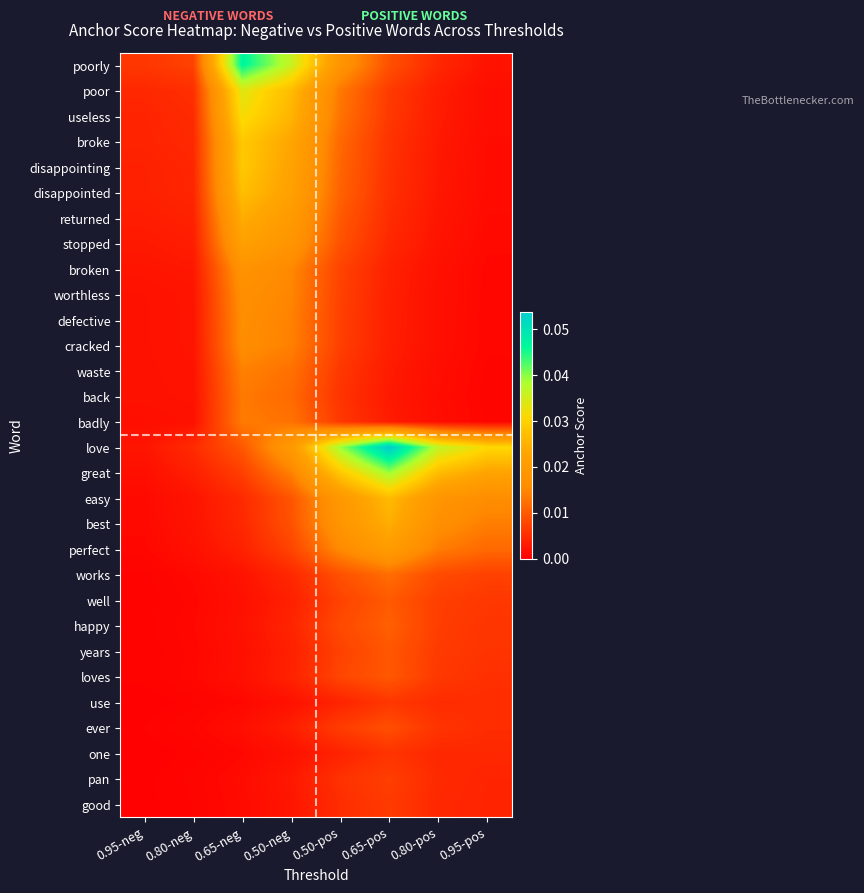

Reading left to right, extract all data points from this chart.

poorly: 0.95-neg=0.0	0.80-neg=0.0	0.65-neg=0.0	0.50-neg=0.0	0.50-pos=0.0	0.65-pos=0.0	0.80-pos=0.0	0.95-pos=0.0
poor: 0.95-neg=0.0	0.80-neg=0.0	0.65-neg=0.0	0.50-neg=0.0	0.50-pos=0.0	0.65-pos=0.0	0.80-pos=0.0	0.95-pos=0.0
useless: 0.95-neg=0.0	0.80-neg=0.0	0.65-neg=0.0	0.50-neg=0.0	0.50-pos=0.0	0.65-pos=0.0	0.80-pos=0.0	0.95-pos=0.0
broke: 0.95-neg=0.0	0.80-neg=0.0	0.65-neg=0.0	0.50-neg=0.0	0.50-pos=0.0	0.65-pos=0.0	0.80-pos=0.0	0.95-pos=0.0
disappointing: 0.95-neg=0.0	0.80-neg=0.0	0.65-neg=0.0	0.50-neg=0.0	0.50-pos=0.0	0.65-pos=0.0	0.80-pos=0.0	0.95-pos=0.0
disappointed: 0.95-neg=0.0	0.80-neg=0.0	0.65-neg=0.0	0.50-neg=0.0	0.50-pos=0.0	0.65-pos=0.0	0.80-pos=0.0	0.95-pos=0.0
returned: 0.95-neg=0.0	0.80-neg=0.0	0.65-neg=0.0	0.50-neg=0.0	0.50-pos=0.0	0.65-pos=0.0	0.80-pos=0.0	0.95-pos=0.0
stopped: 0.95-neg=0.0	0.80-neg=0.0	0.65-neg=0.0	0.50-neg=0.0	0.50-pos=0.0	0.65-pos=0.0	0.80-pos=0.0	0.95-pos=0.0
broken: 0.95-neg=0.0	0.80-neg=0.0	0.65-neg=0.0	0.50-neg=0.0	0.50-pos=0.0	0.65-pos=0.0	0.80-pos=0.0	0.95-pos=0.0
worthless: 0.95-neg=0.0	0.80-neg=0.0	0.65-neg=0.0	0.50-neg=0.0	0.50-pos=0.0	0.65-pos=0.0	0.80-pos=0.0	0.95-pos=0.0
defective: 0.95-neg=0.0	0.80-neg=0.0	0.65-neg=0.0	0.50-neg=0.0	0.50-pos=0.0	0.65-pos=0.0	0.80-pos=0.0	0.95-pos=0.0
cracked: 0.95-neg=0.0	0.80-neg=0.0	0.65-neg=0.0	0.50-neg=0.0	0.50-pos=0.0	0.65-pos=0.0	0.80-pos=0.0	0.95-pos=0.0
waste: 0.95-neg=0.0	0.80-neg=0.0	0.65-neg=0.0	0.50-neg=0.0	0.50-pos=0.0	0.65-pos=0.0	0.80-pos=0.0	0.95-pos=0.0
back: 0.95-neg=0.0	0.80-neg=0.0	0.65-neg=0.0	0.50-neg=0.0	0.50-pos=0.0	0.65-pos=0.0	0.80-pos=0.0	0.95-pos=0.0
badly: 0.95-neg=0.0	0.80-neg=0.0	0.65-neg=0.0	0.50-neg=0.0	0.50-pos=0.0	0.65-pos=0.0	0.80-pos=0.0	0.95-pos=0.0
love: 0.95-neg=0.0	0.80-neg=0.0	0.65-neg=0.0	0.50-neg=0.0	0.50-pos=0.0	0.65-pos=0.1	0.80-pos=0.0	0.95-pos=0.0
great: 0.95-neg=0.0	0.80-neg=0.0	0.65-neg=0.0	0.50-neg=0.0	0.50-pos=0.0	0.65-pos=0.0	0.80-pos=0.0	0.95-pos=0.0
easy: 0.95-neg=0.0	0.80-neg=0.0	0.65-neg=0.0	0.50-neg=0.0	0.50-pos=0.0	0.65-pos=0.0	0.80-pos=0.0	0.95-pos=0.0
best: 0.95-neg=0.0	0.80-neg=0.0	0.65-neg=0.0	0.50-neg=0.0	0.50-pos=0.0	0.65-pos=0.0	0.80-pos=0.0	0.95-pos=0.0
perfect: 0.95-neg=0.0	0.80-neg=0.0	0.65-neg=0.0	0.50-neg=0.0	0.50-pos=0.0	0.65-pos=0.0	0.80-pos=0.0	0.95-pos=0.0
works: 0.95-neg=0.0	0.80-neg=0.0	0.65-neg=0.0	0.50-neg=0.0	0.50-pos=0.0	0.65-pos=0.0	0.80-pos=0.0	0.95-pos=0.0
well: 0.95-neg=0.0	0.80-neg=0.0	0.65-neg=0.0	0.50-neg=0.0	0.50-pos=0.0	0.65-pos=0.0	0.80-pos=0.0	0.95-pos=0.0
happy: 0.95-neg=0.0	0.80-neg=0.0	0.65-neg=0.0	0.50-neg=0.0	0.50-pos=0.0	0.65-pos=0.0	0.80-pos=0.0	0.95-pos=0.0
years: 0.95-neg=0.0	0.80-neg=0.0	0.65-neg=0.0	0.50-neg=0.0	0.50-pos=0.0	0.65-pos=0.0	0.80-pos=0.0	0.95-pos=0.0
loves: 0.95-neg=0.0	0.80-neg=0.0	0.65-neg=0.0	0.50-neg=0.0	0.50-pos=0.0	0.65-pos=0.0	0.80-pos=0.0	0.95-pos=0.0
use: 0.95-neg=0.0	0.80-neg=0.0	0.65-neg=0.0	0.50-neg=0.0	0.50-pos=0.0	0.65-pos=0.0	0.80-pos=0.0	0.95-pos=0.0
ever: 0.95-neg=0.0	0.80-neg=0.0	0.65-neg=0.0	0.50-neg=0.0	0.50-pos=0.0	0.65-pos=0.0	0.80-pos=0.0	0.95-pos=0.0
one: 0.95-neg=0.0	0.80-neg=0.0	0.65-neg=0.0	0.50-neg=0.0	0.50-pos=0.0	0.65-pos=0.0	0.80-pos=0.0	0.95-pos=0.0
pan: 0.95-neg=0.0	0.80-neg=0.0	0.65-neg=0.0	0.50-neg=0.0	0.50-pos=0.0	0.65-pos=0.0	0.80-pos=0.0	0.95-pos=0.0
good: 0.95-neg=0.0	0.80-neg=0.0	0.65-neg=0.0	0.50-neg=0.0	0.50-pos=0.0	0.65-pos=0.0	0.80-pos=0.0	0.95-pos=0.0